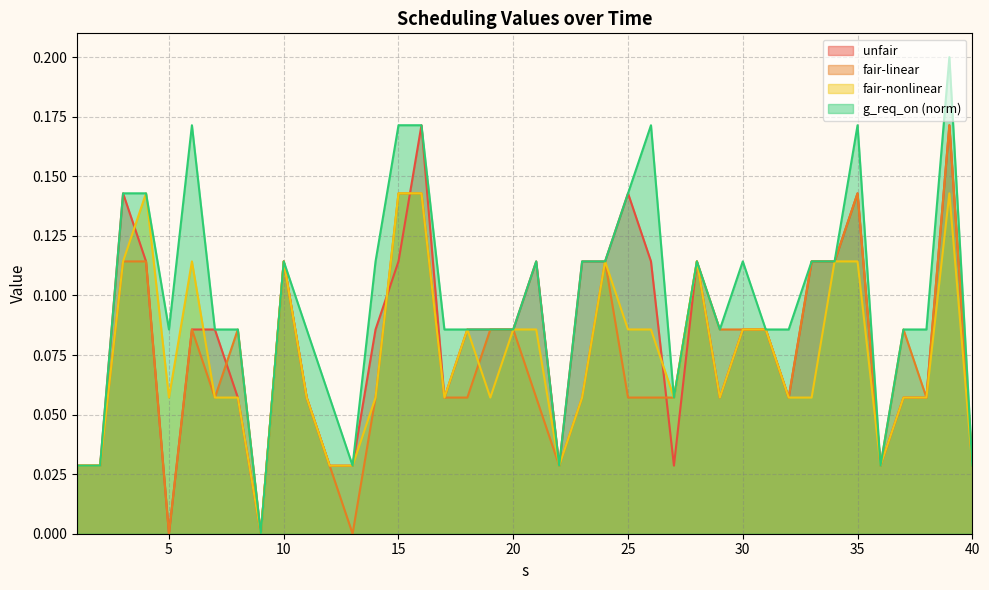

What is the average value of the g_req_on series?

0.1